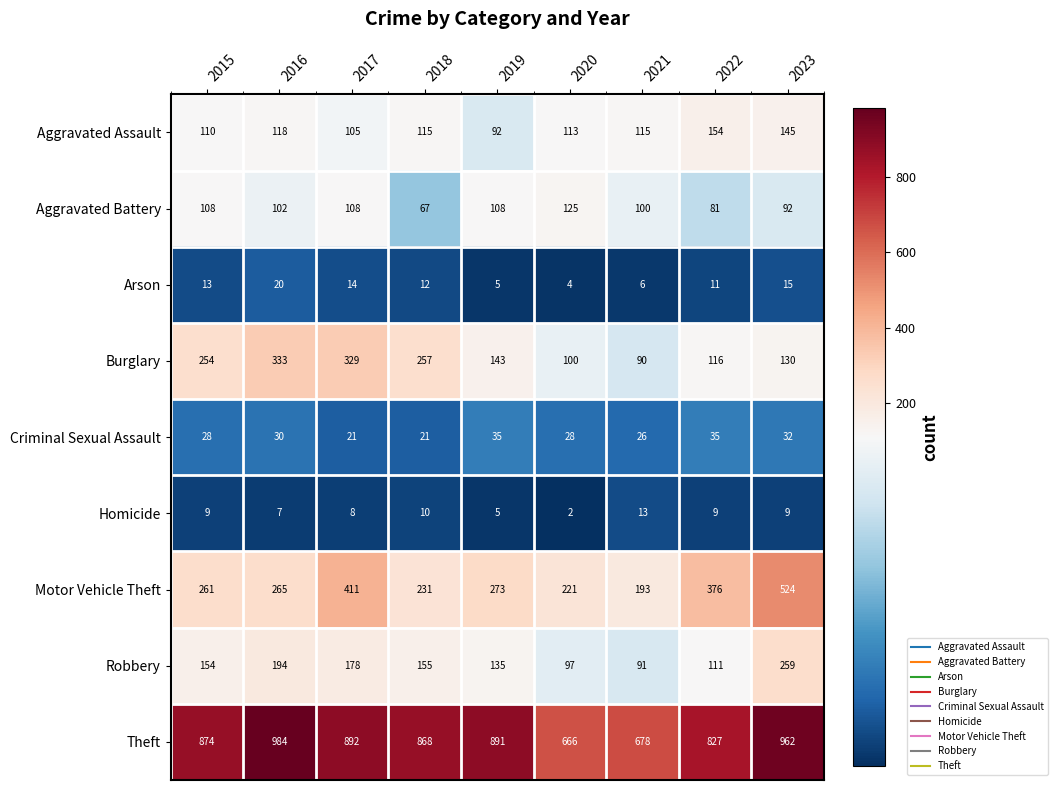

At which label is Theft closest to 825?

2022